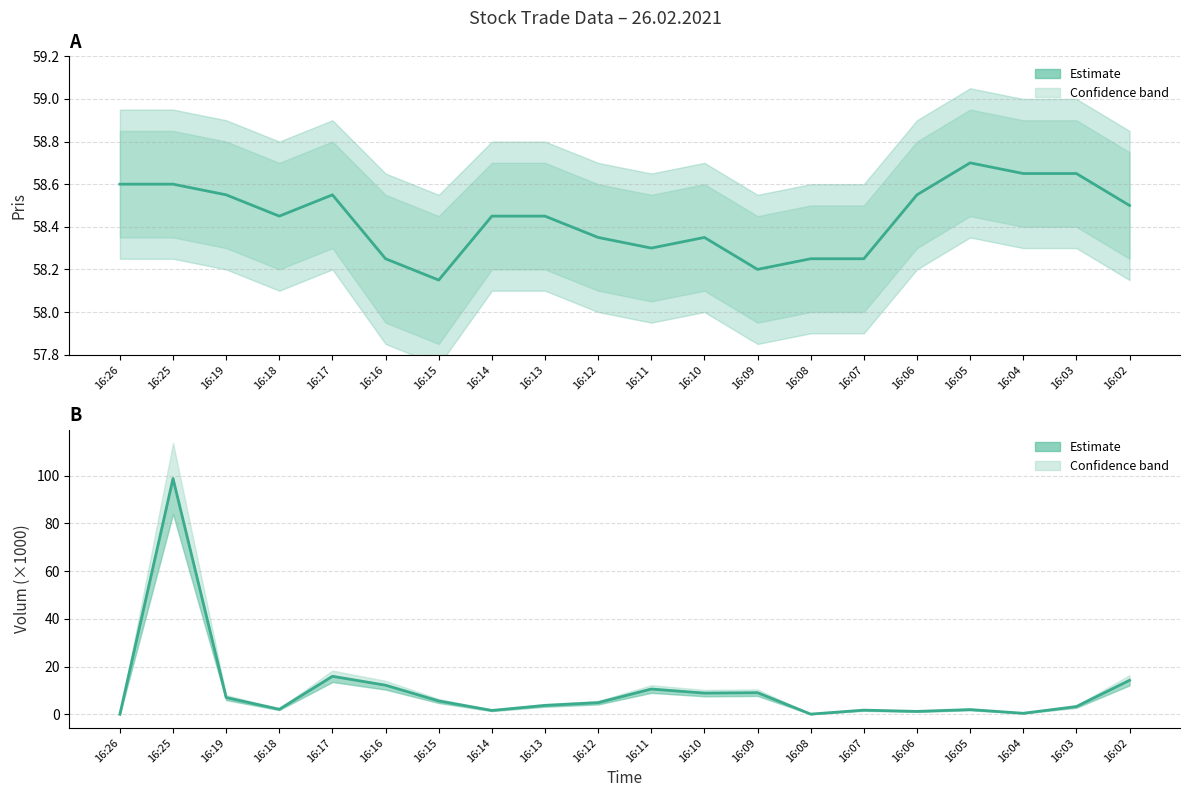

Which has a higher value, 16:13 or 16:12?

16:13